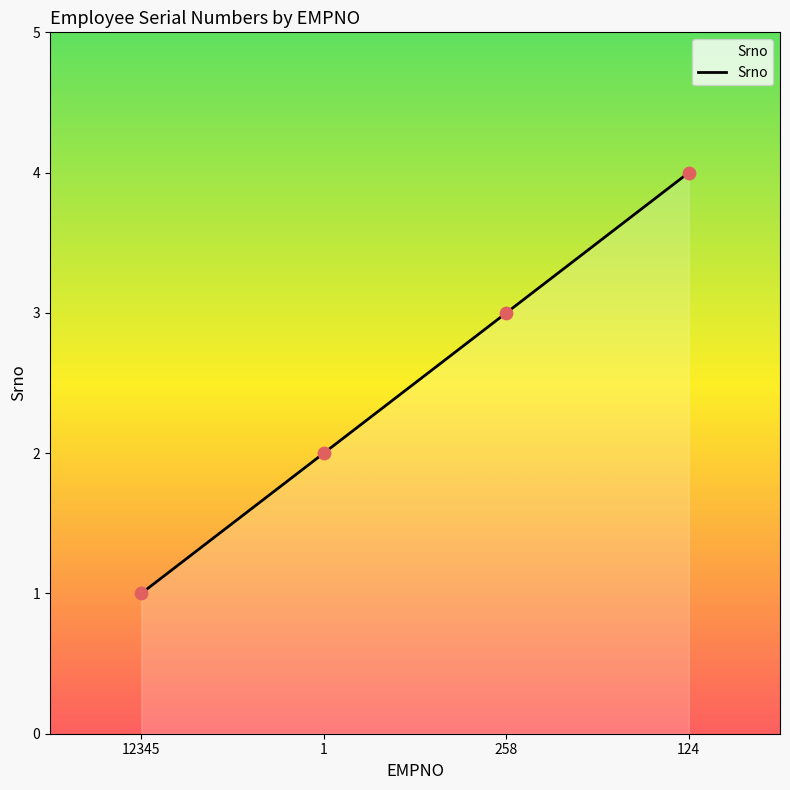

What is the change in value from 258 to 124?

+1